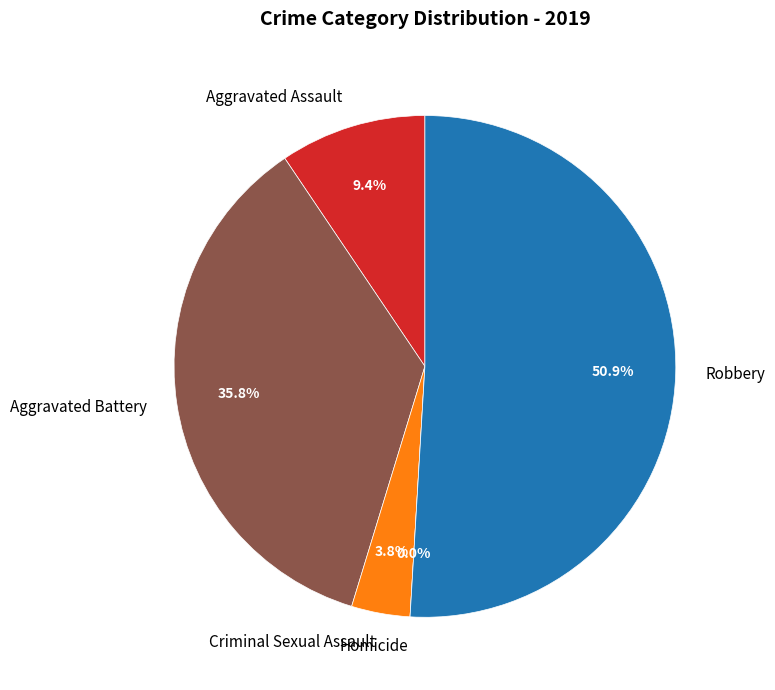

The Homicide slice represents 1% of the pie. True or false?

False